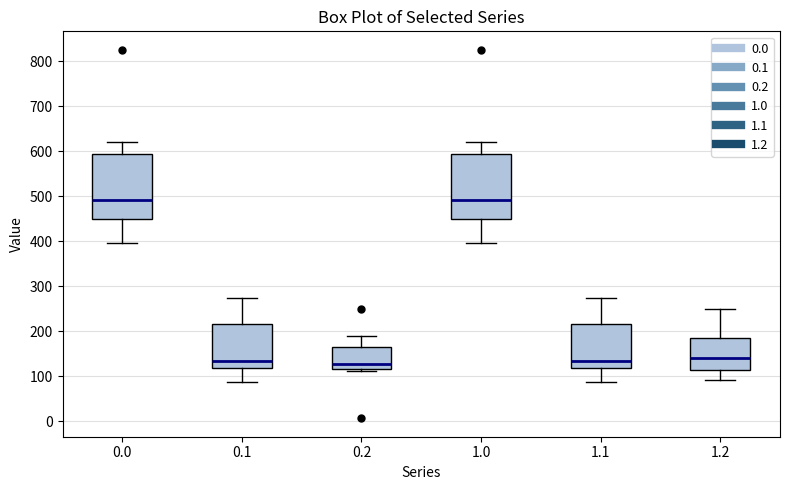

Reading left to right, transcribe this box plot: for each box, give where its median line is, the range the box spans, and where its two whiskers end, as read against the y-axis. The values are not printed on the chart, so give them approximately, as read against the axis.

0.0: median 490, box 450 to 590, whiskers 400 to 620
0.1: median 130, box 120 to 220, whiskers 90 to 270
0.2: median 130, box 120 to 160, whiskers 110 to 190
1.0: median 490, box 450 to 590, whiskers 400 to 620
1.1: median 130, box 120 to 220, whiskers 90 to 270
1.2: median 140, box 110 to 190, whiskers 90 to 250